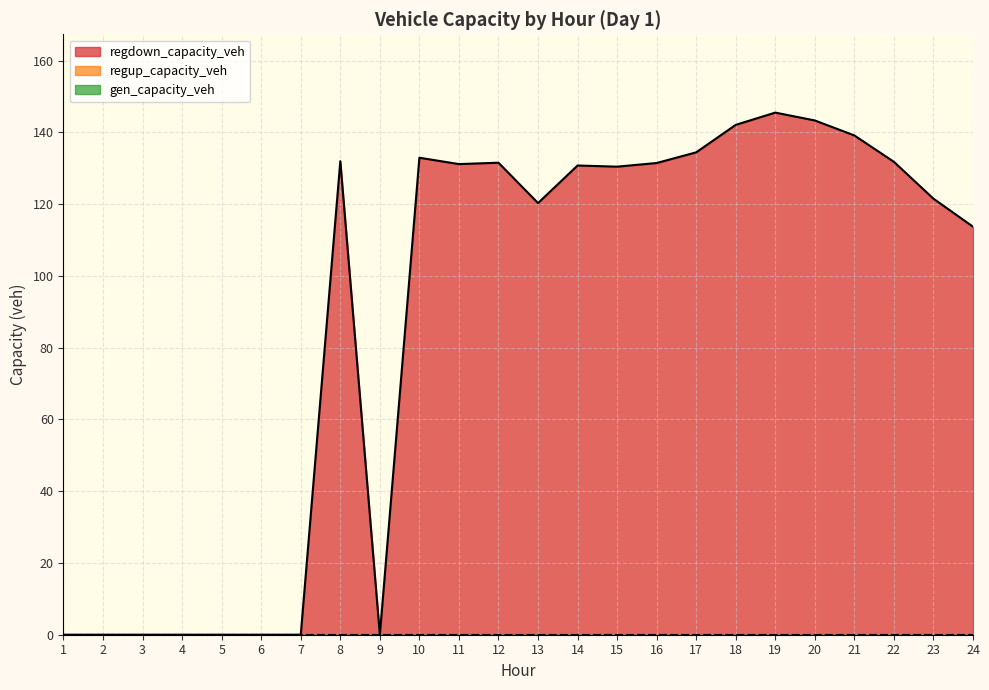

The gen_capacity_veh series shows 0.0 at 19. True or false?

True